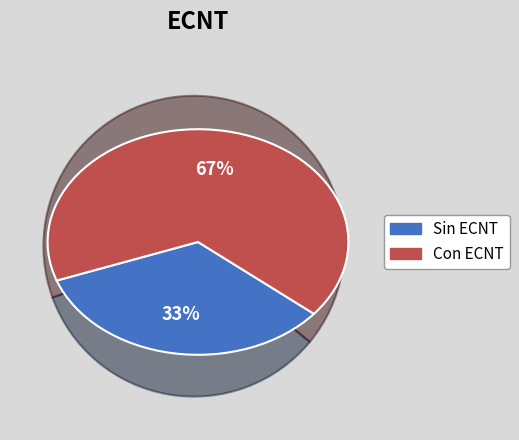

Does any single category account for the majority?

Yes